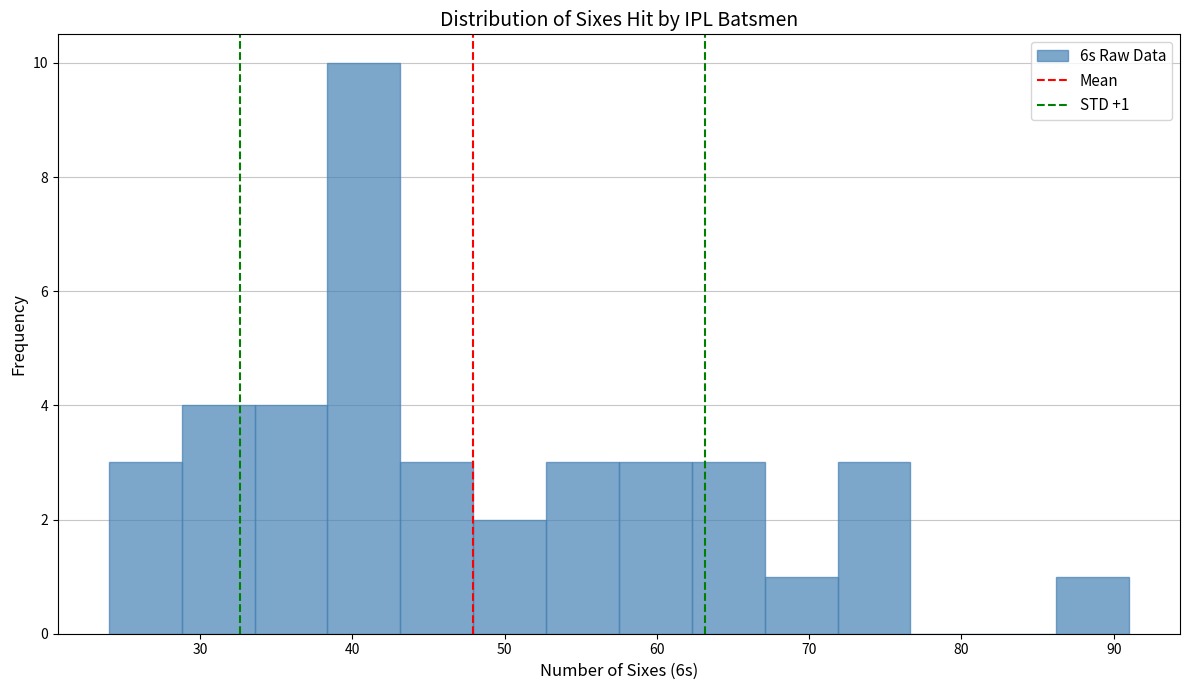

Over which range of the x-axis is the bar tallest?

38 to 43